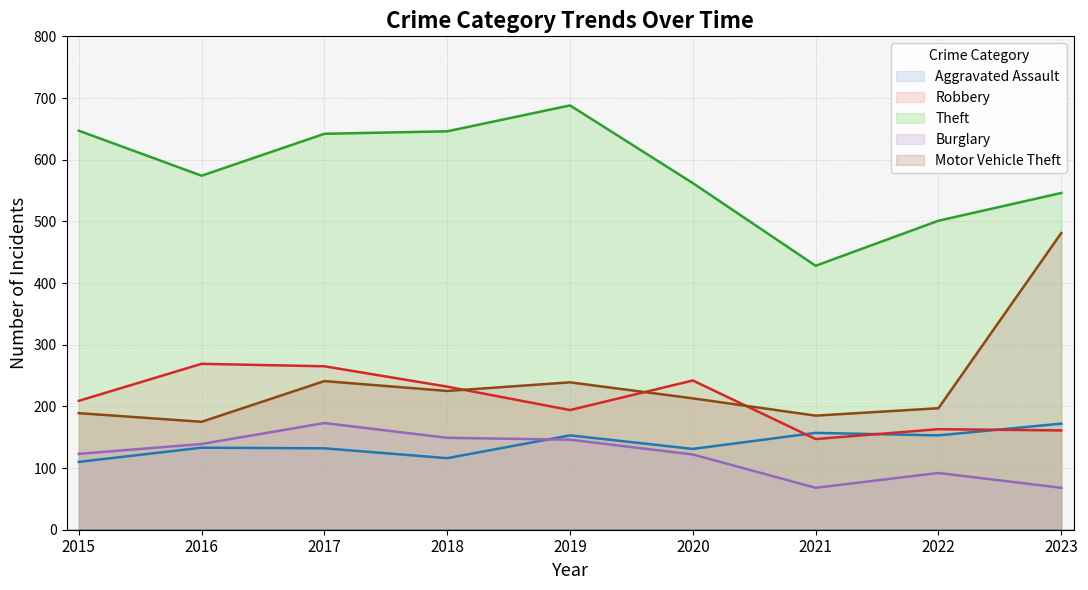

What is the value of the Burglary point at the 1st from the left?

123